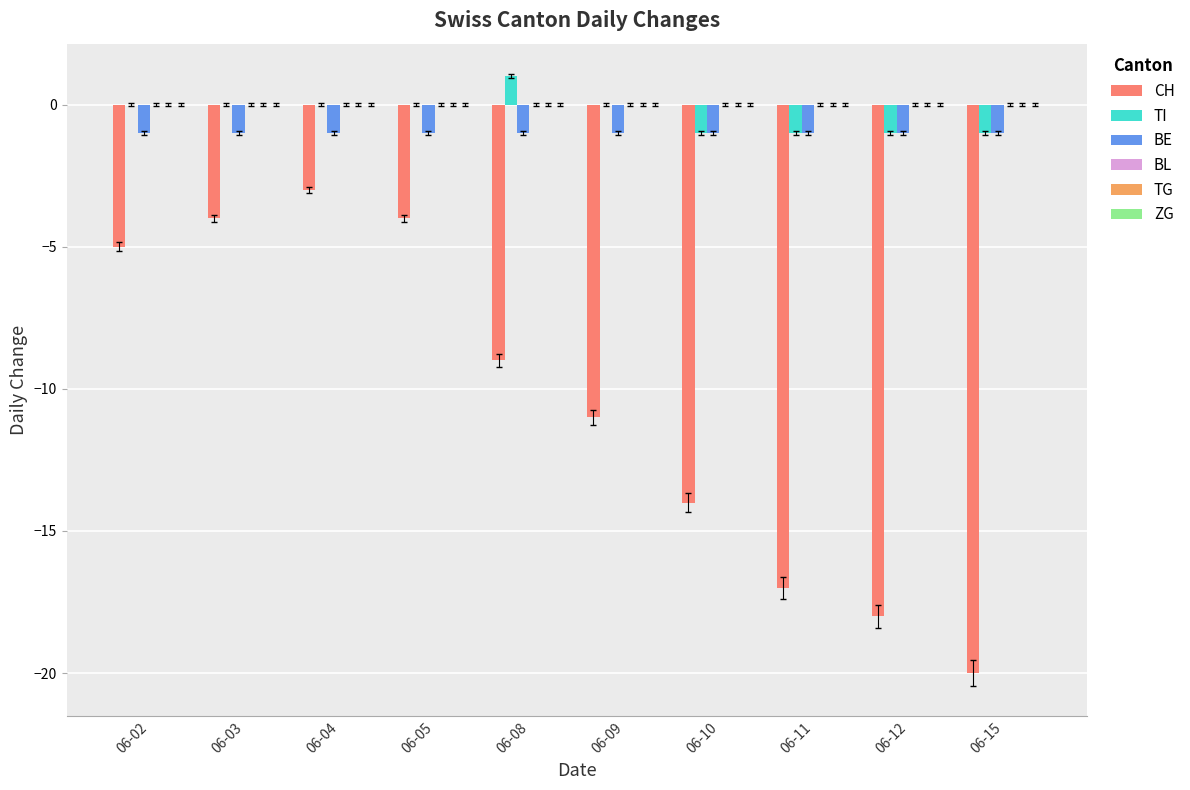

What is the total value across all series at 06-08?

-9